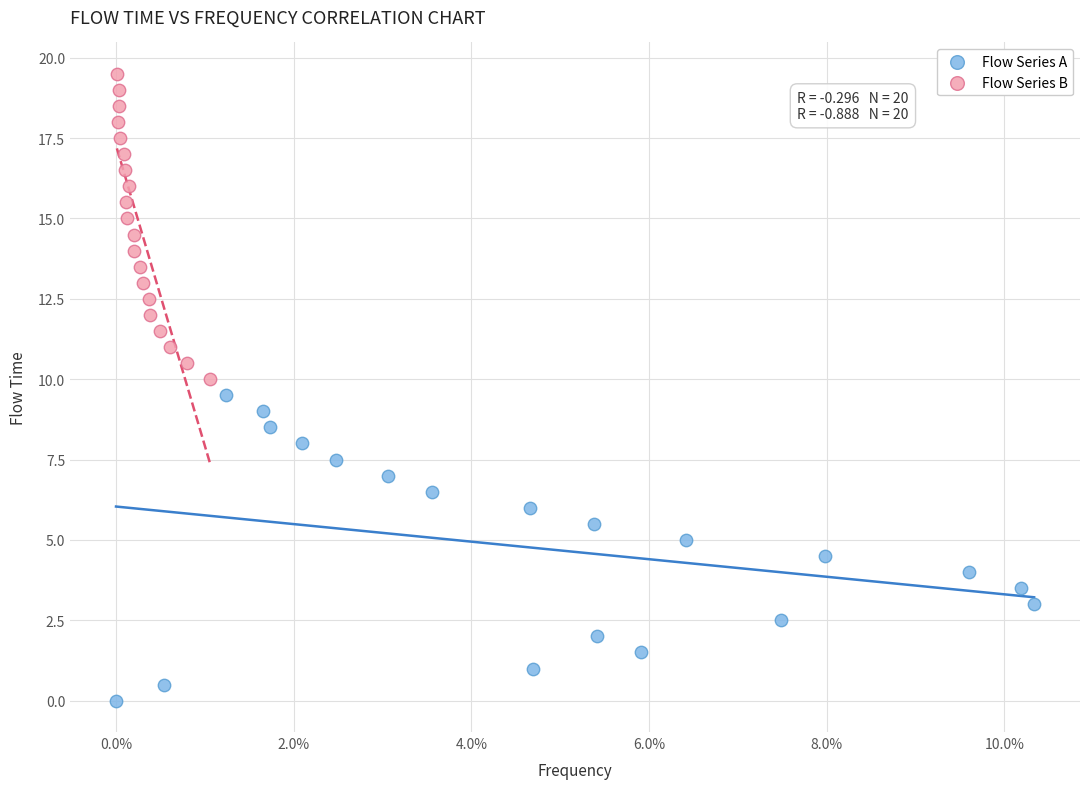

What are all the series names shown in the legend?

Flow Series A, Flow Series B